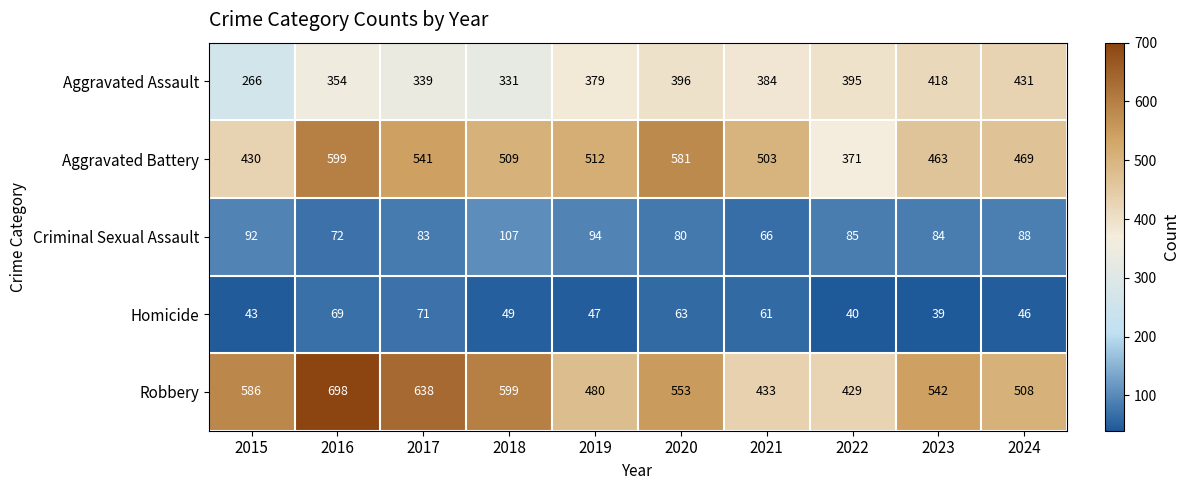

What is the spread (max minus min) of values at 2016?

629